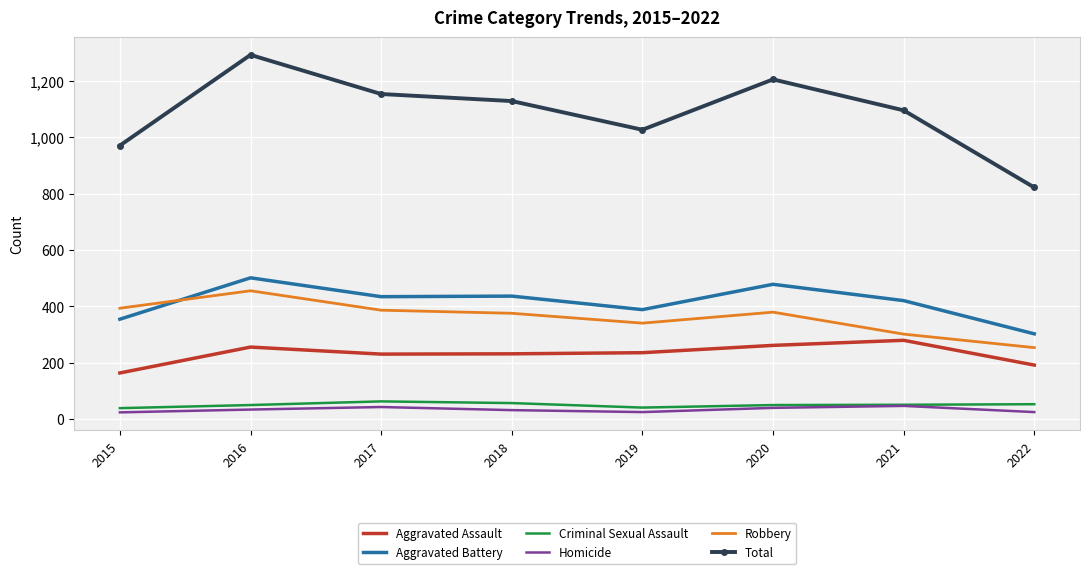

How many Aggravated Battery values are between 388 and 478?

5